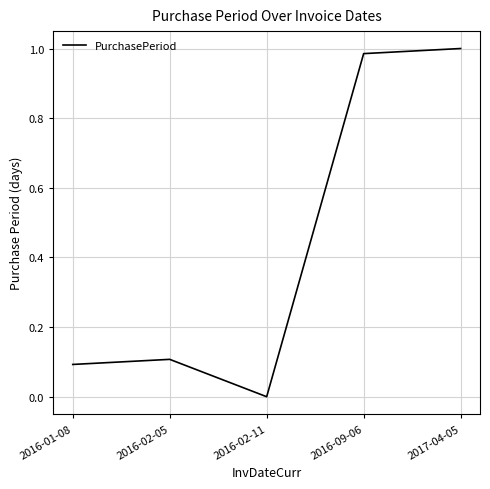

What is the average value?

0.4